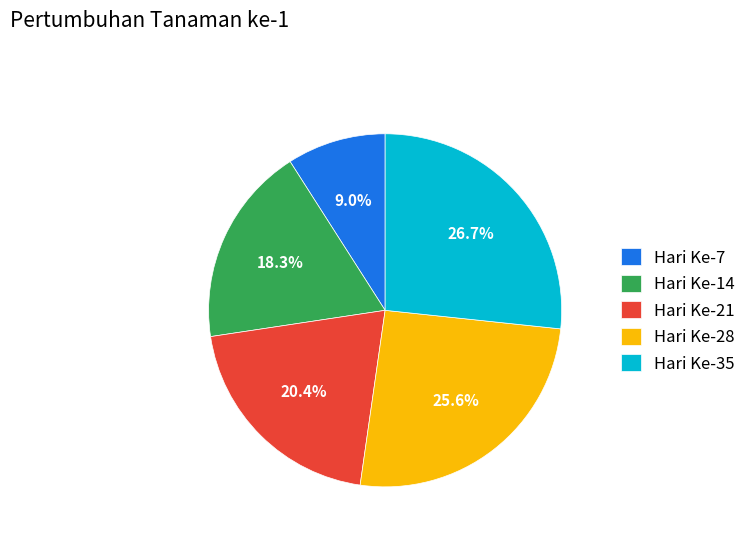

The Hari Ke-7 slice represents 1% of the pie. True or false?

False